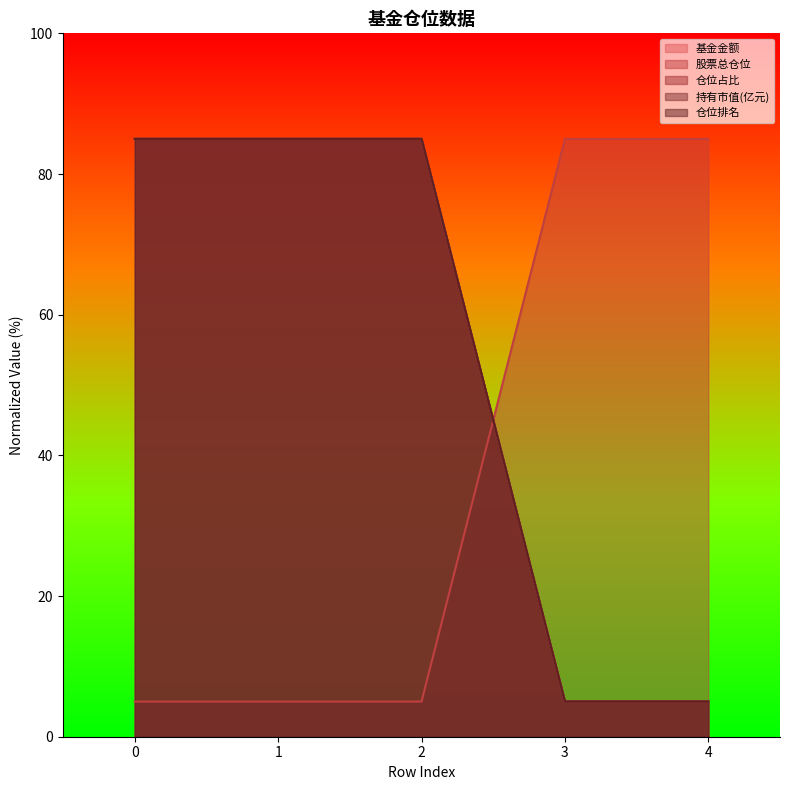

True or false: 持有市值(亿元) and 仓位排名 intersect in this chart.

False